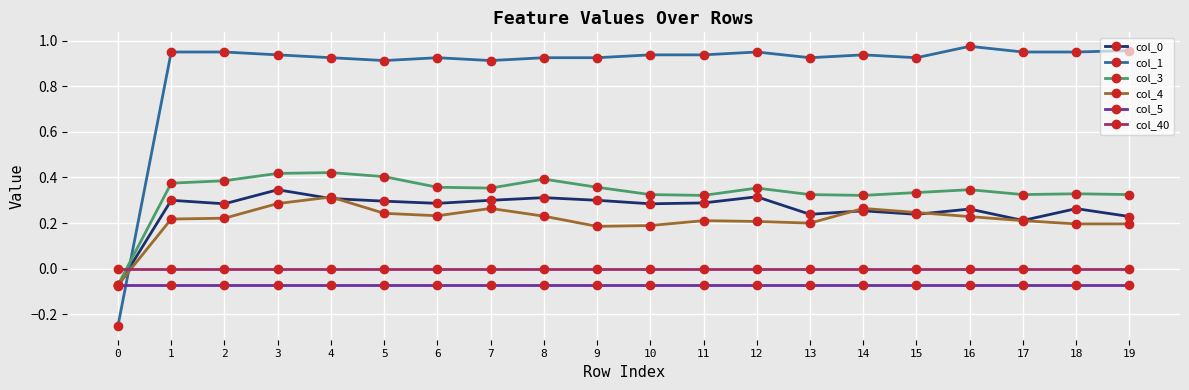

What is the sum of all col_3 values?

6.7